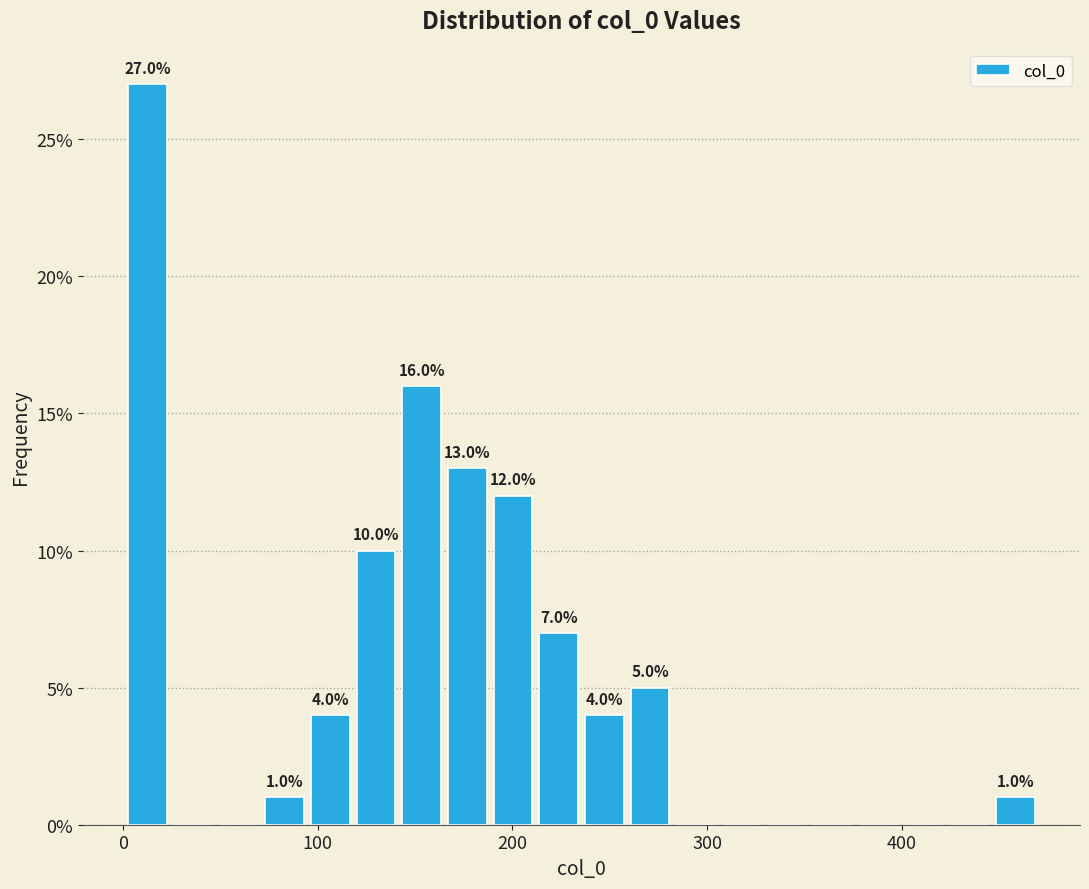

Around what value on the x-axis is the tallest bar? Give the approximate position of its centre, as read against the axis.

10